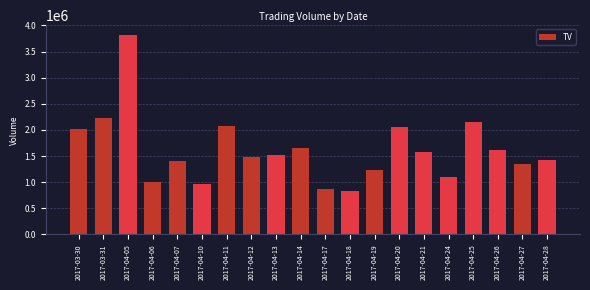

Which label corresponds to the smallest value in the chart?

2017-04-18